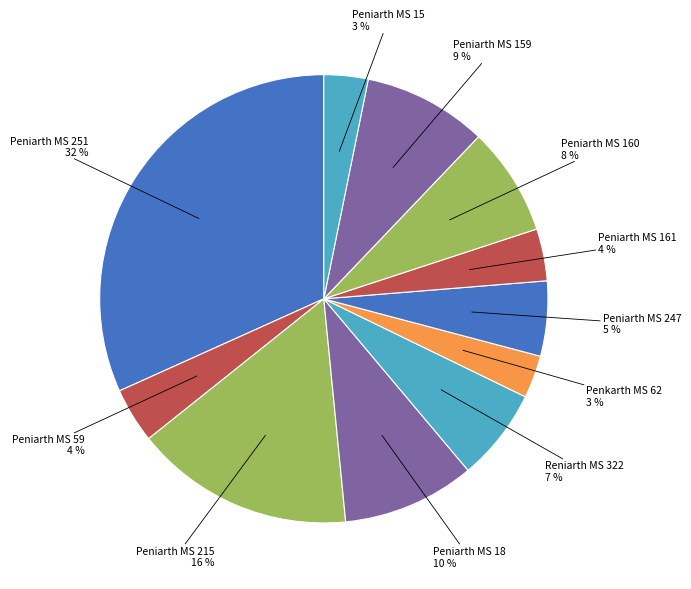

Count the number of slices in the pie.

11